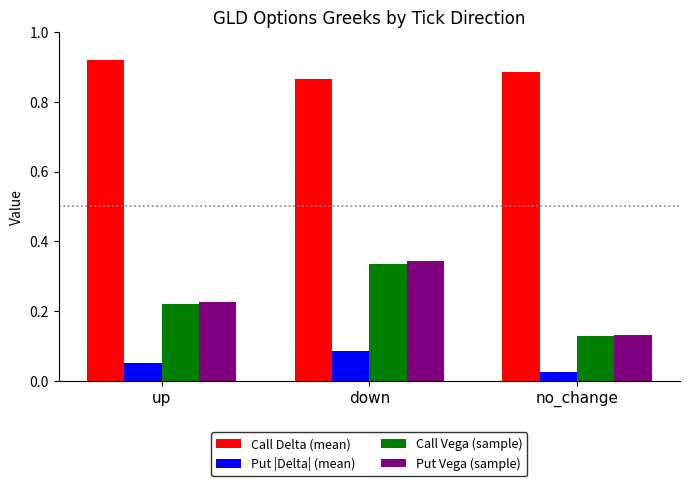

The Call Delta (mean) series shows 1.3 at no_change. True or false?

False